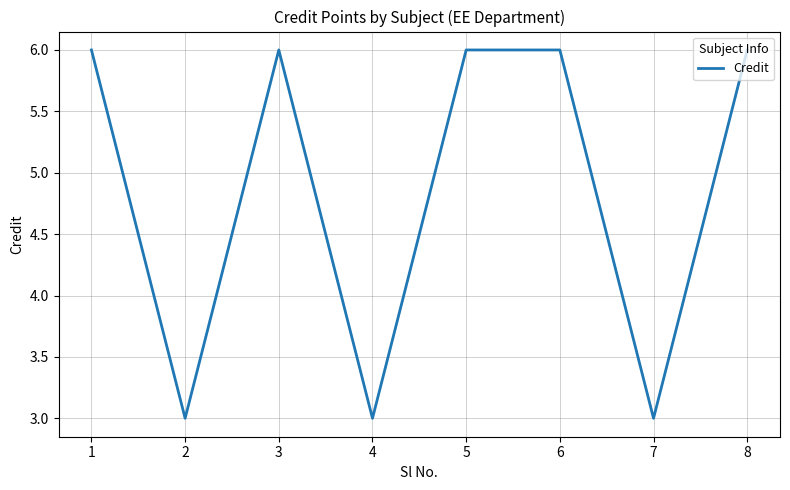

What is the sum of all values?

39